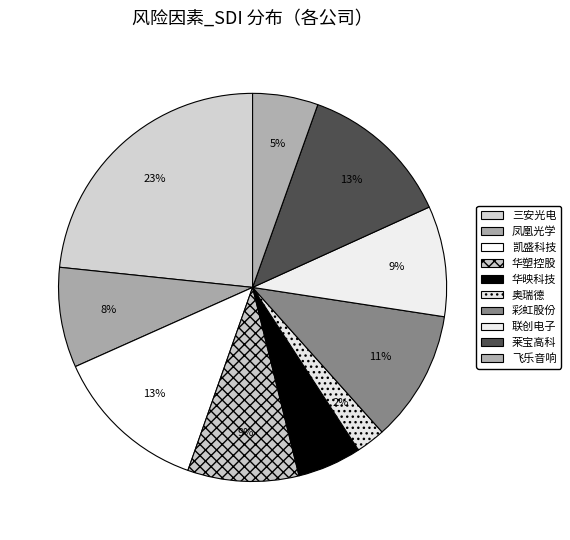

To the nearest percent, what is the difference between the largest and smallest slice percentages?

21%